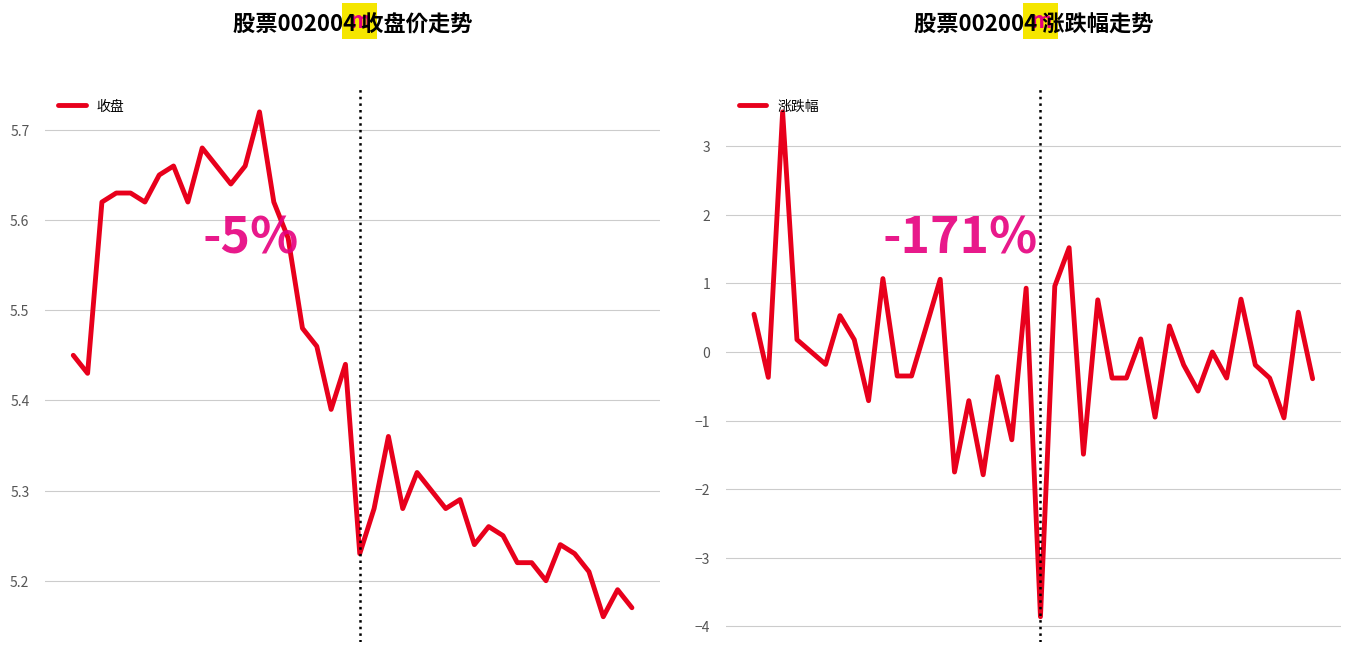

What is the average value of the 收盘 series?

5.4